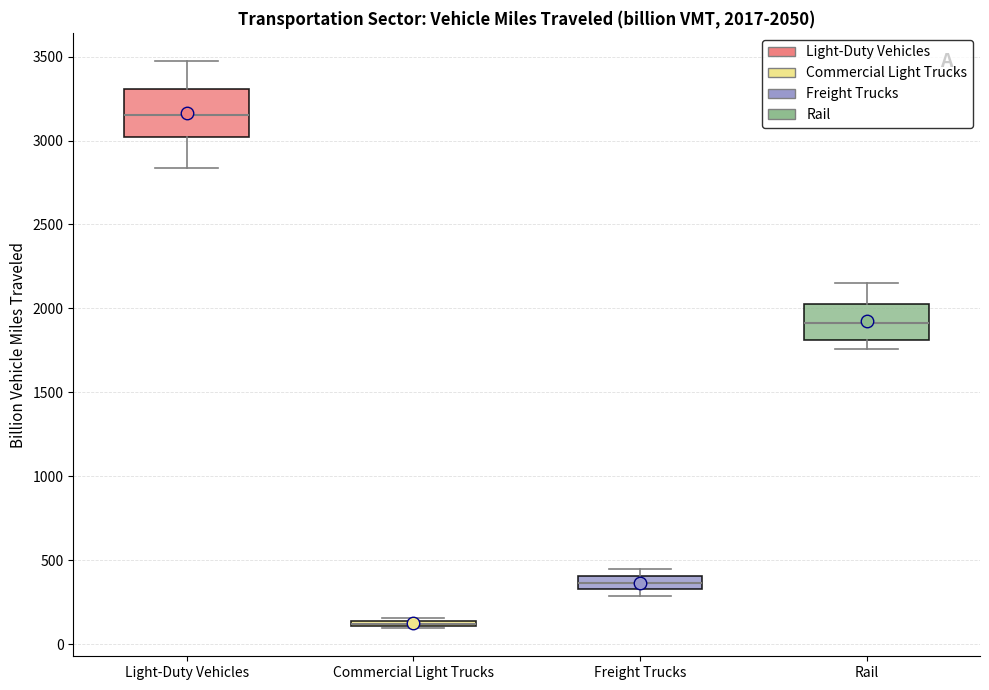

Which box is the tallest, from its lower edge to its upper edge?

Light-Duty Vehicles